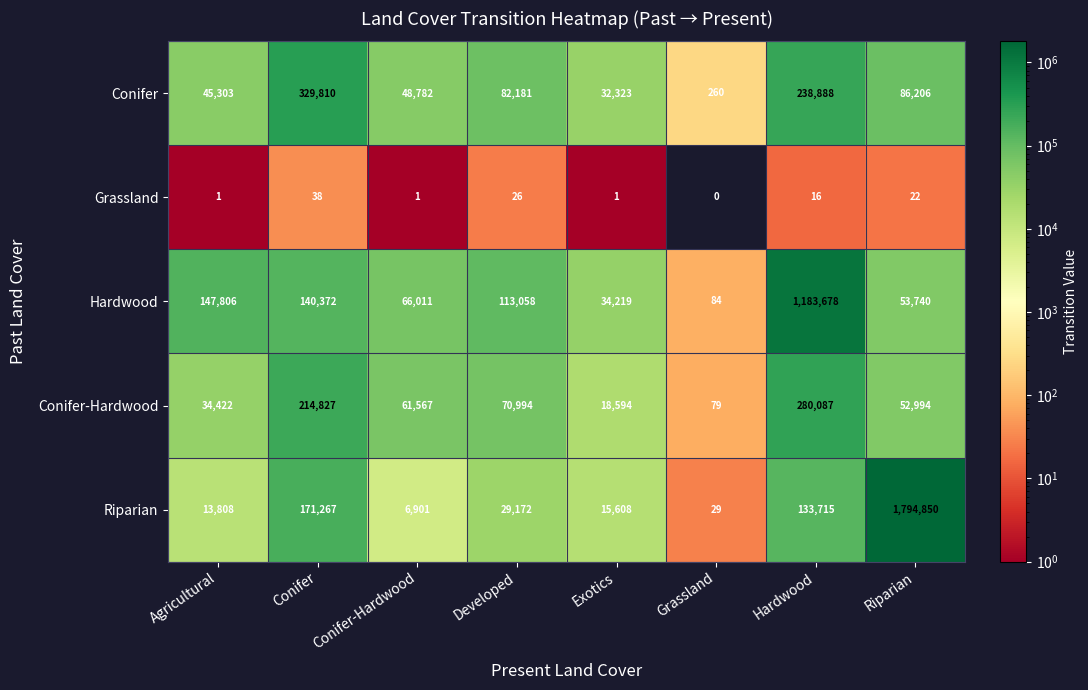

Which series has the largest total across all categories?

Riparian